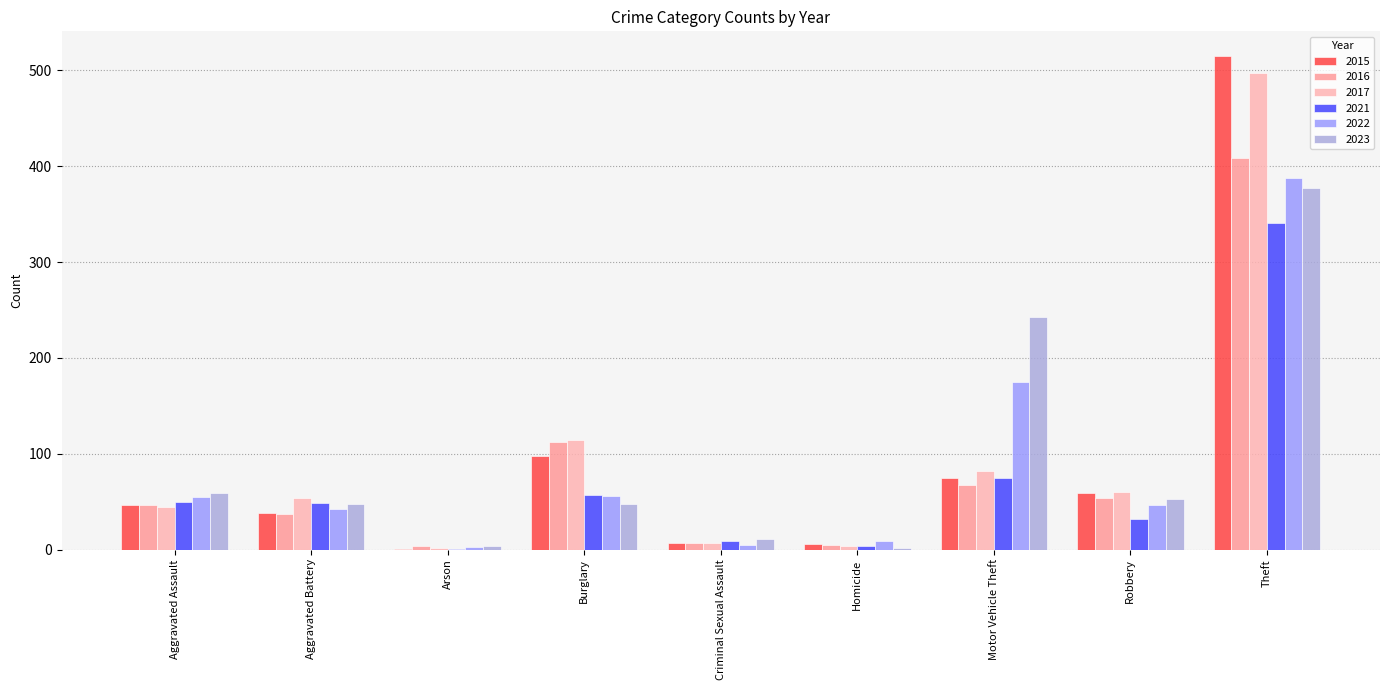

The 2016 series shows 25 at Aggravated Battery. True or false?

False